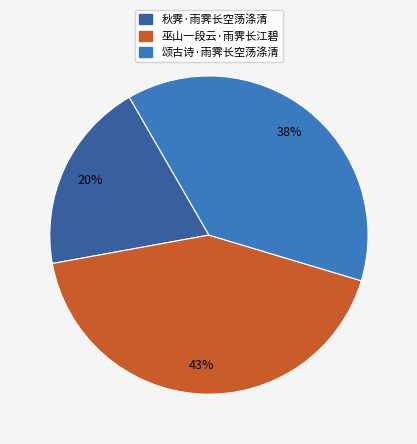

What percentage is the 巫山一段云·雨霁长江碧 slice, to the nearest percent?

43%